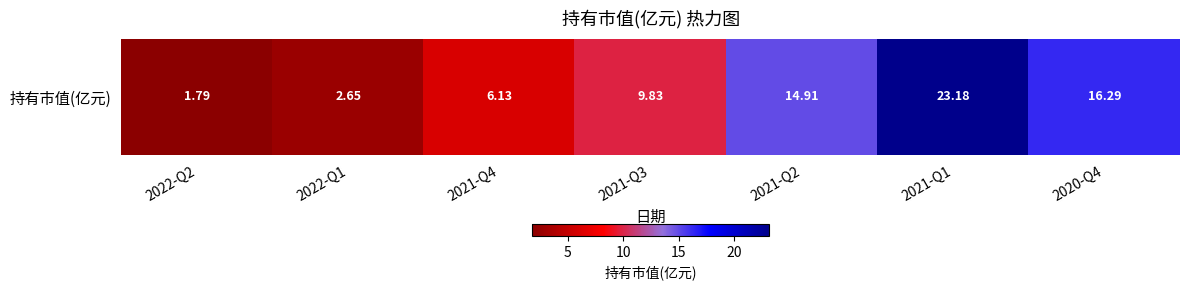

List the labels in order of value, smallest first.

2022-Q2, 2022-Q1, 2021-Q4, 2021-Q3, 2021-Q2, 2020-Q4, 2021-Q1